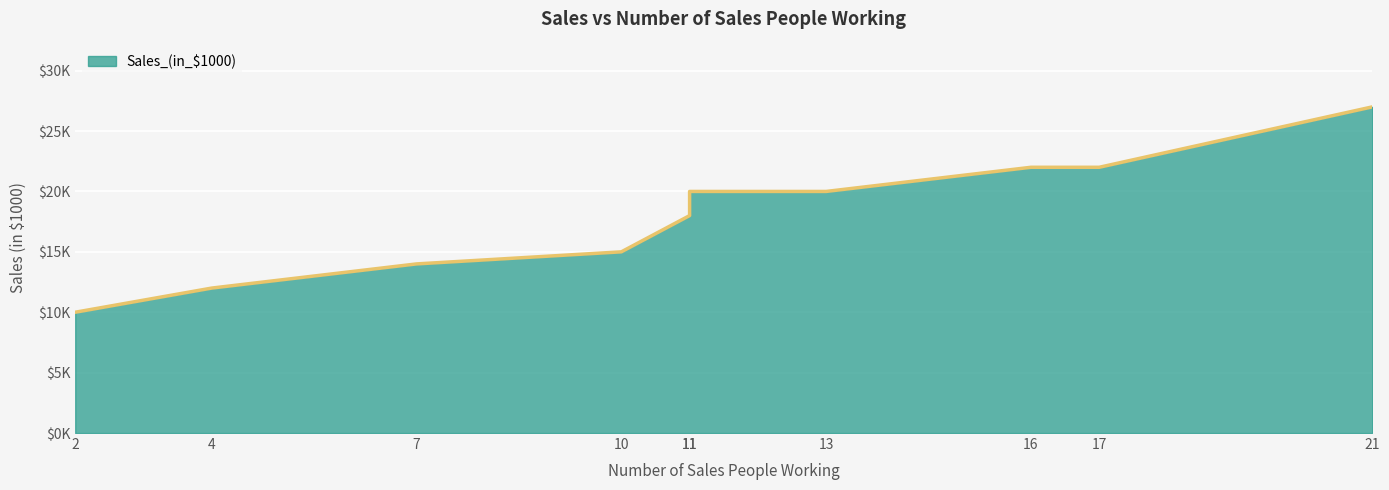

Where is the data nearest to the value 18?

11